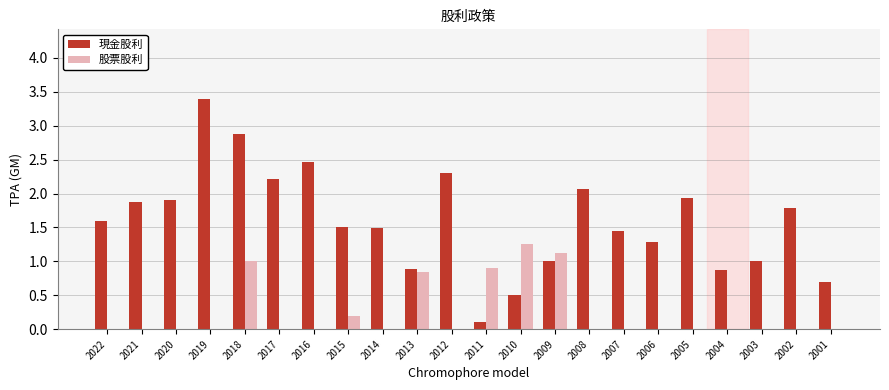

What value does the 現金股利 series have at 2018?

2.9